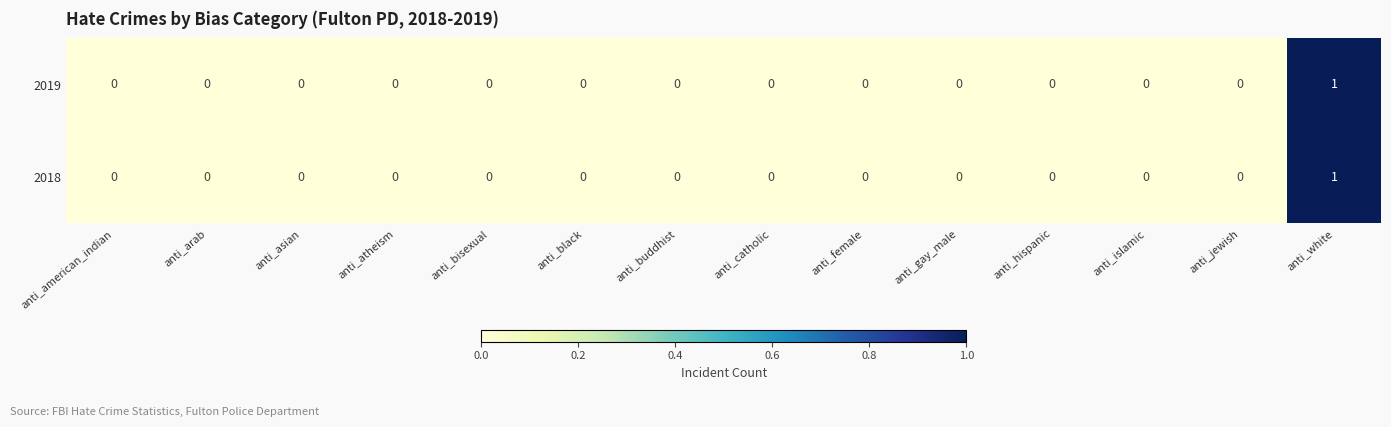

Count the 2019 values in the range 0 to 1.

14